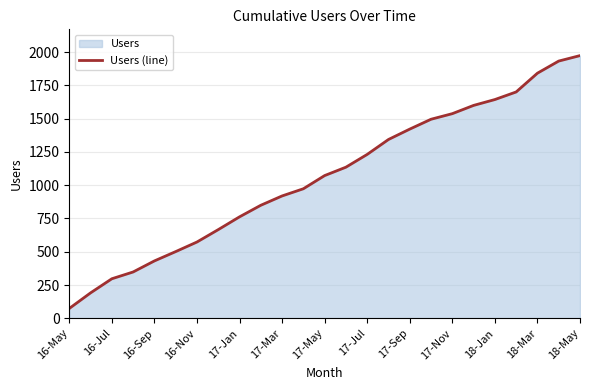

What is the approximate value at 18-Mar, to the nearest 50?

1850